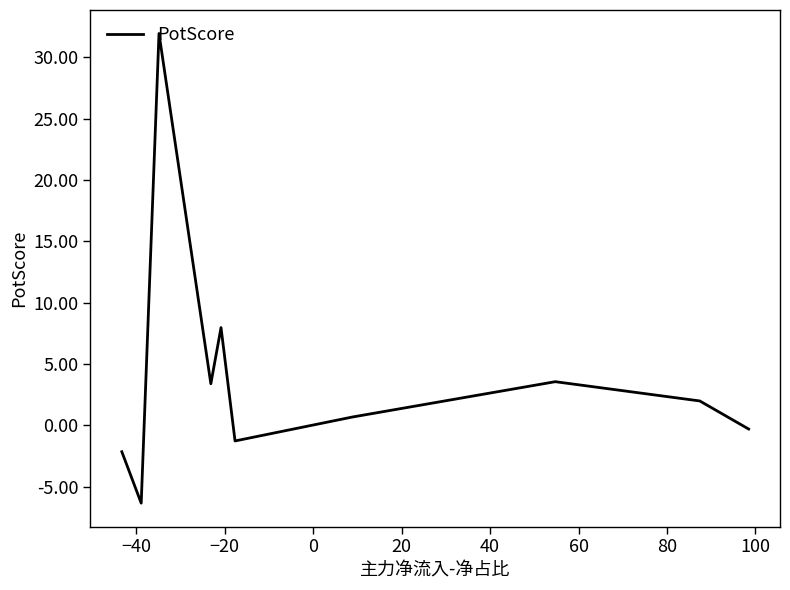

What is the minimum value shown in the chart?

-6.3